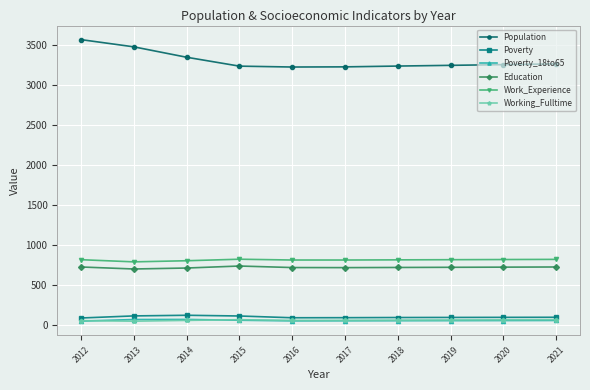

The Work_Experience series shows 819 at 2018. True or false?

True